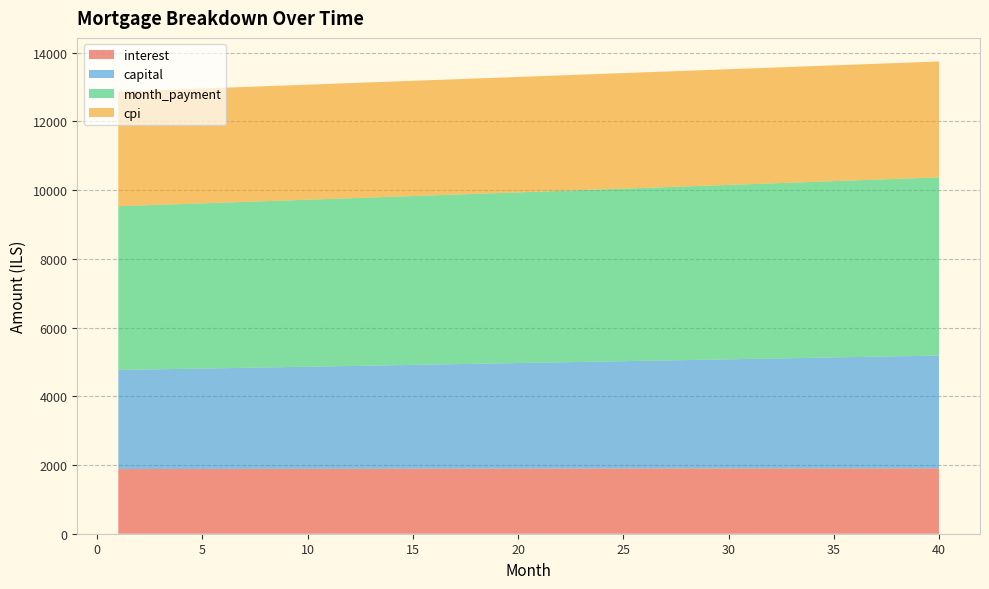

Reading right to left, list all the values displayed in this chart.

interest: 1901.9	1901.7	1901.5	1901.3	1901.1	1900.8	1900.5	1900.2	1899.9	1899.6	1899.2	1898.8	1898.4	1898.0	1897.6	1897.1	1896.7	1896.2	1895.7	1895.2	1894.6	1894.1	1893.5	1892.9	1892.3	1891.7	1891.0	1890.4	1889.7	1889.0	1888.3	1887.6	1886.9	1886.1	1885.3	1884.5	1883.7	1882.9	1882.1	1881.2
capital: 3282.7	3271.8	3260.9	3250.1	3239.3	3228.5	3217.8	3207.1	3196.5	3185.8	3175.3	3164.7	3154.2	3143.7	3133.3	3122.9	3112.5	3102.1	3091.8	3081.6	3071.3	3061.1	3051.0	3040.8	3030.7	3020.6	3010.6	3000.6	2990.6	2980.7	2970.8	2960.9	2951.1	2941.3	2931.5	2921.8	2912.1	2902.4	2892.8	2883.1
month_payment: 5184.6	5173.5	5162.4	5151.4	5140.3	5129.3	5118.3	5107.3	5096.3	5085.4	5074.4	5063.5	5052.6	5041.7	5030.8	5020.0	5009.1	4998.3	4987.5	4976.7	4965.9	4955.2	4944.4	4933.7	4923.0	4912.3	4901.6	4891.0	4880.3	4869.7	4859.1	4848.5	4837.9	4827.4	4816.8	4806.3	4795.8	4785.3	4774.8	4764.4
cpi: 3370.2	3369.9	3369.6	3369.3	3368.9	3368.4	3368.0	3367.5	3366.9	3366.4	3365.8	3365.1	3364.5	3363.8	3363.0	3362.3	3361.5	3360.7	3359.8	3358.9	3358.0	3357.0	3356.0	3355.0	3354.0	3352.9	3351.8	3350.7	3349.5	3348.3	3347.1	3345.8	3344.6	3343.3	3341.9	3340.6	3339.2	3337.8	3336.3	3334.8